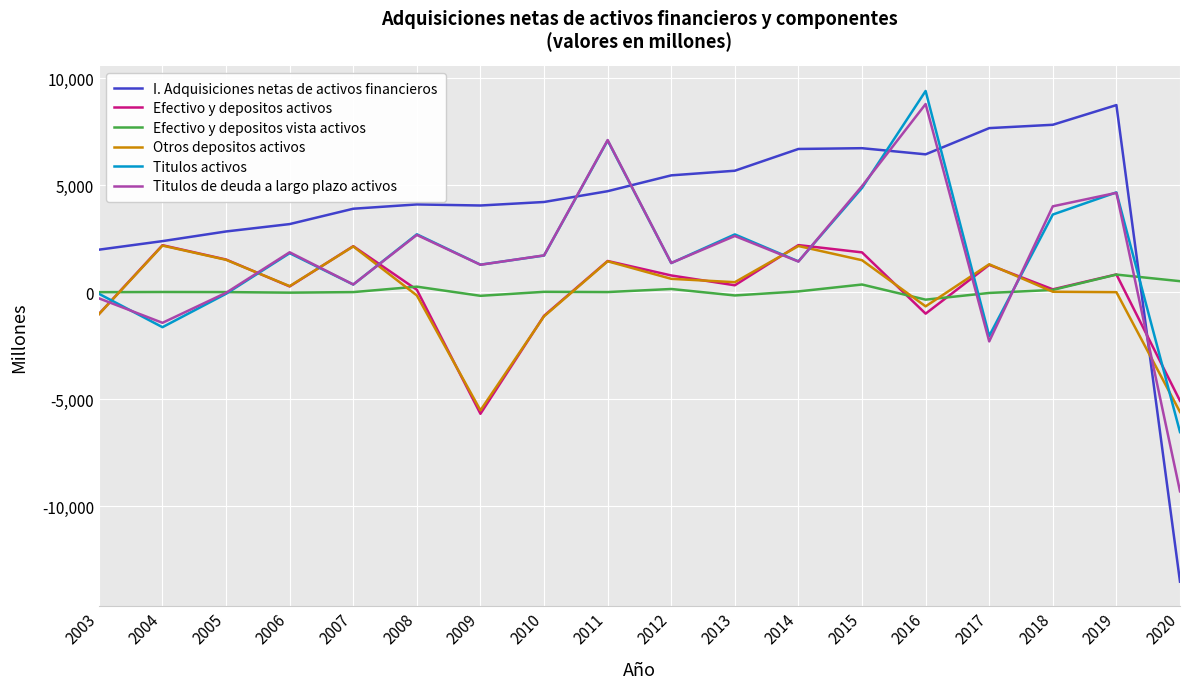

Which category has the highest value in the Titulos de deuda a largo plazo activos series?

2016